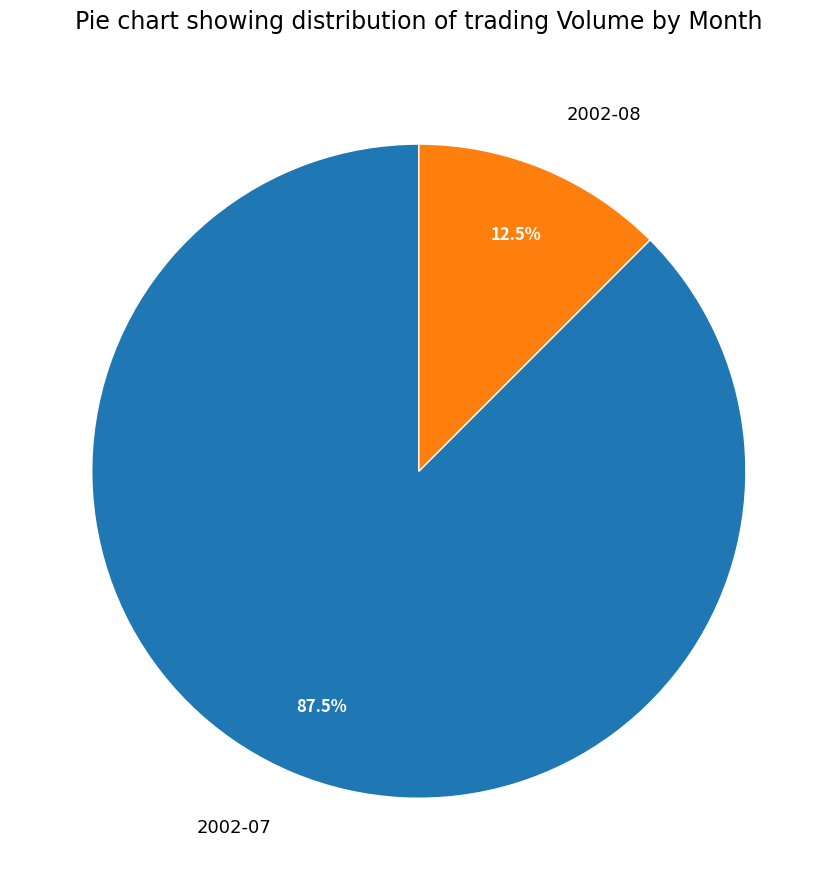

Between 2002-07 and 2002-08, which is larger?

2002-07